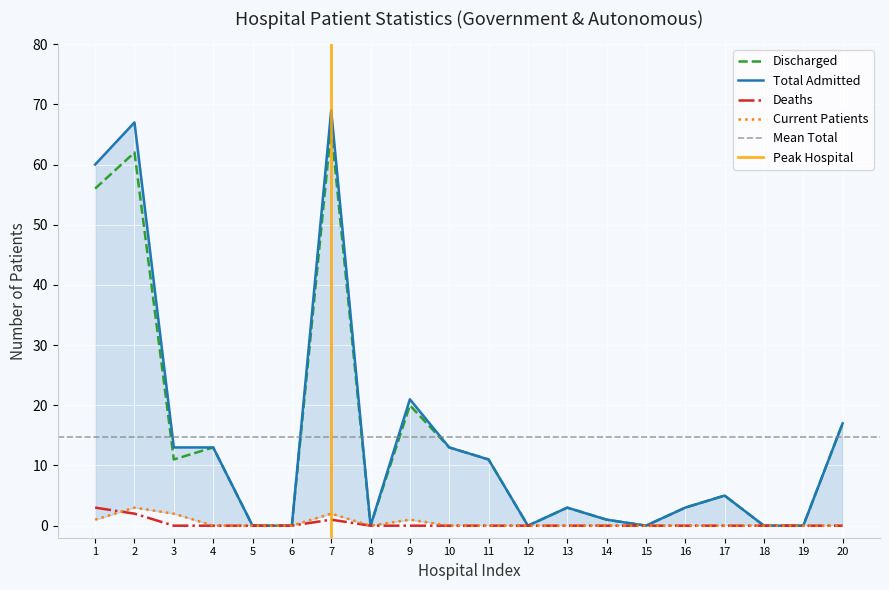

Does the chart display data point markers on the line(s)?

No